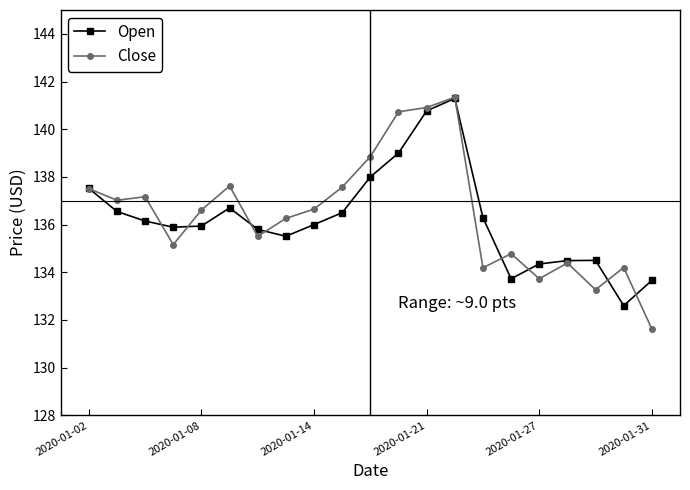

Which series has the largest range (max minus min)?

Close